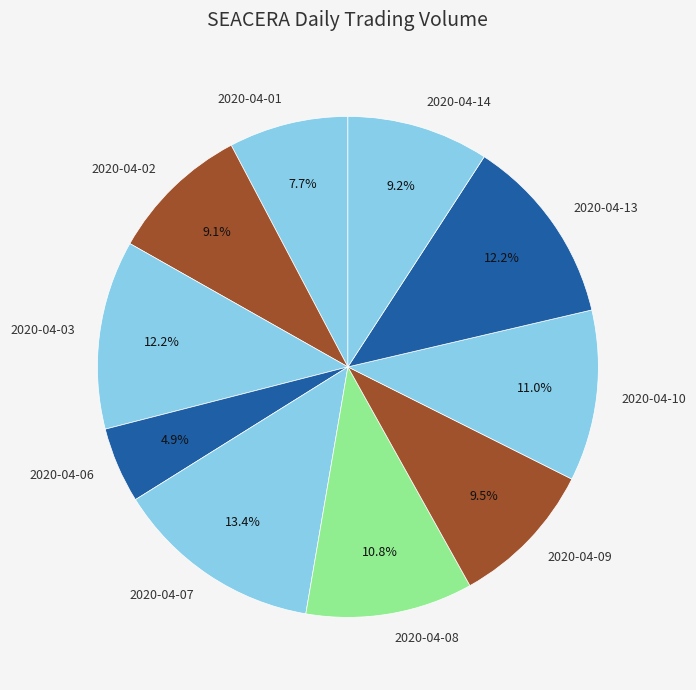

Is there a majority slice in this chart?

No